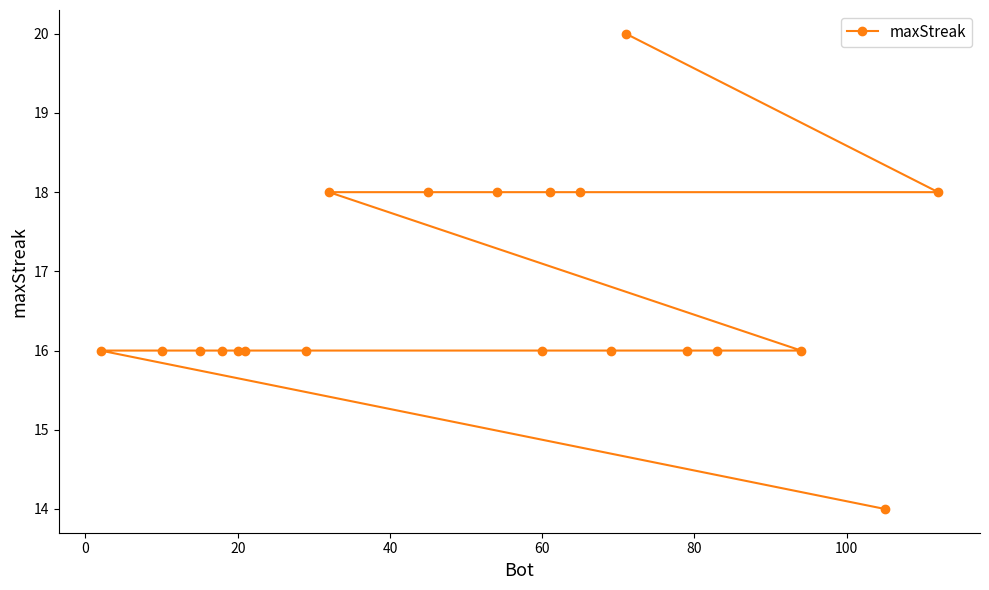

The value at 60 is 22. True or false?

False